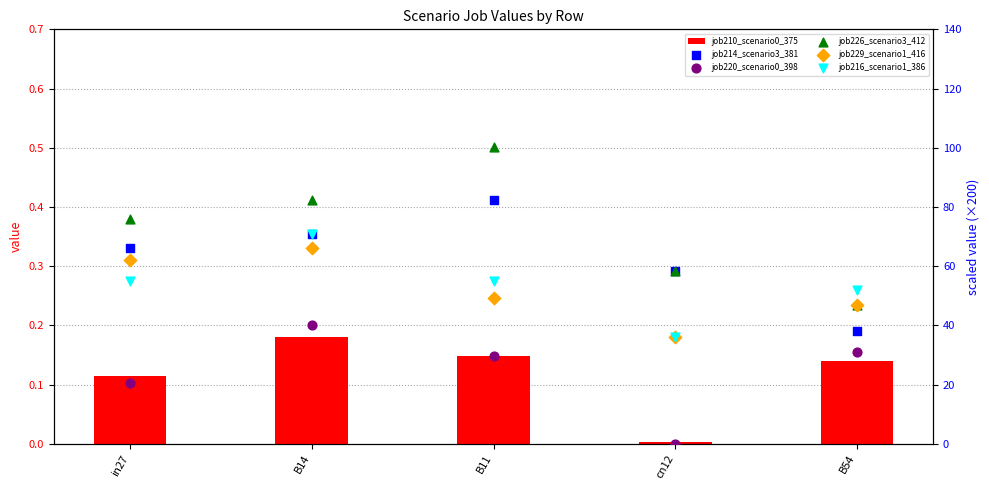

Which series contains the lowest Y value?

job220_scenario0_398